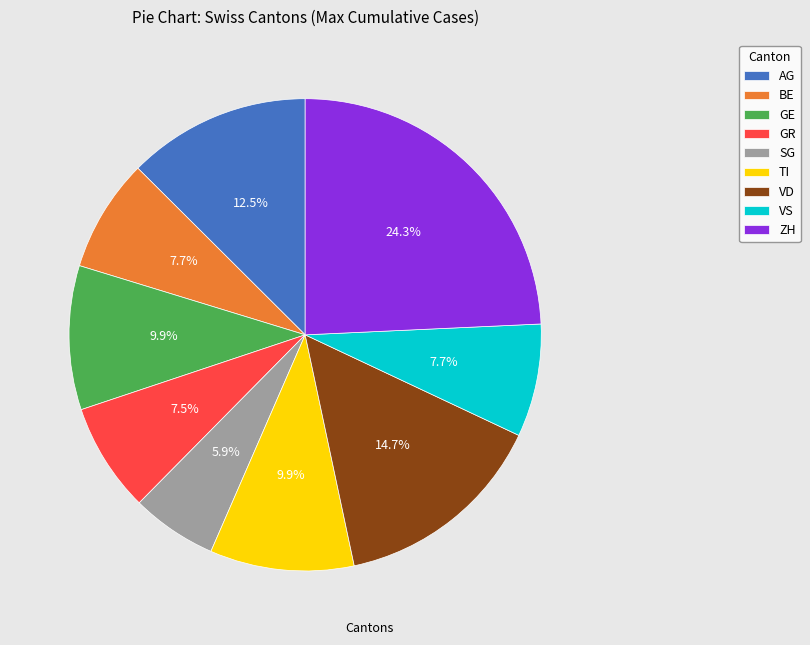

To the nearest percent, what is the difference between the largest and smallest slice percentages?

18%